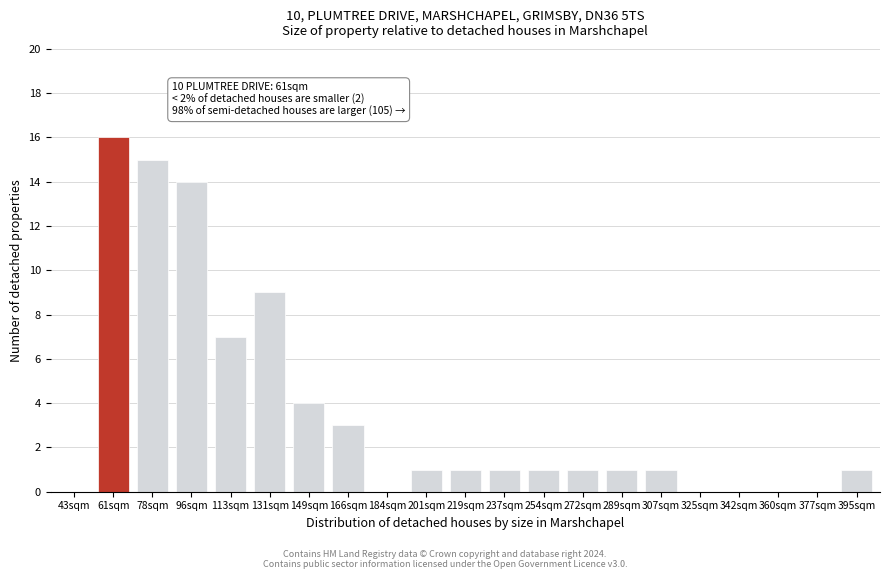

Reading left to right, extract all data points from this chart.

43sqm=0	61sqm=16	78sqm=15	96sqm=14	113sqm=7	131sqm=9	149sqm=4	166sqm=3	184sqm=0	201sqm=1	219sqm=1	237sqm=1	254sqm=1	272sqm=1	289sqm=1	307sqm=1	325sqm=0	342sqm=0	360sqm=0	377sqm=0	395sqm=1